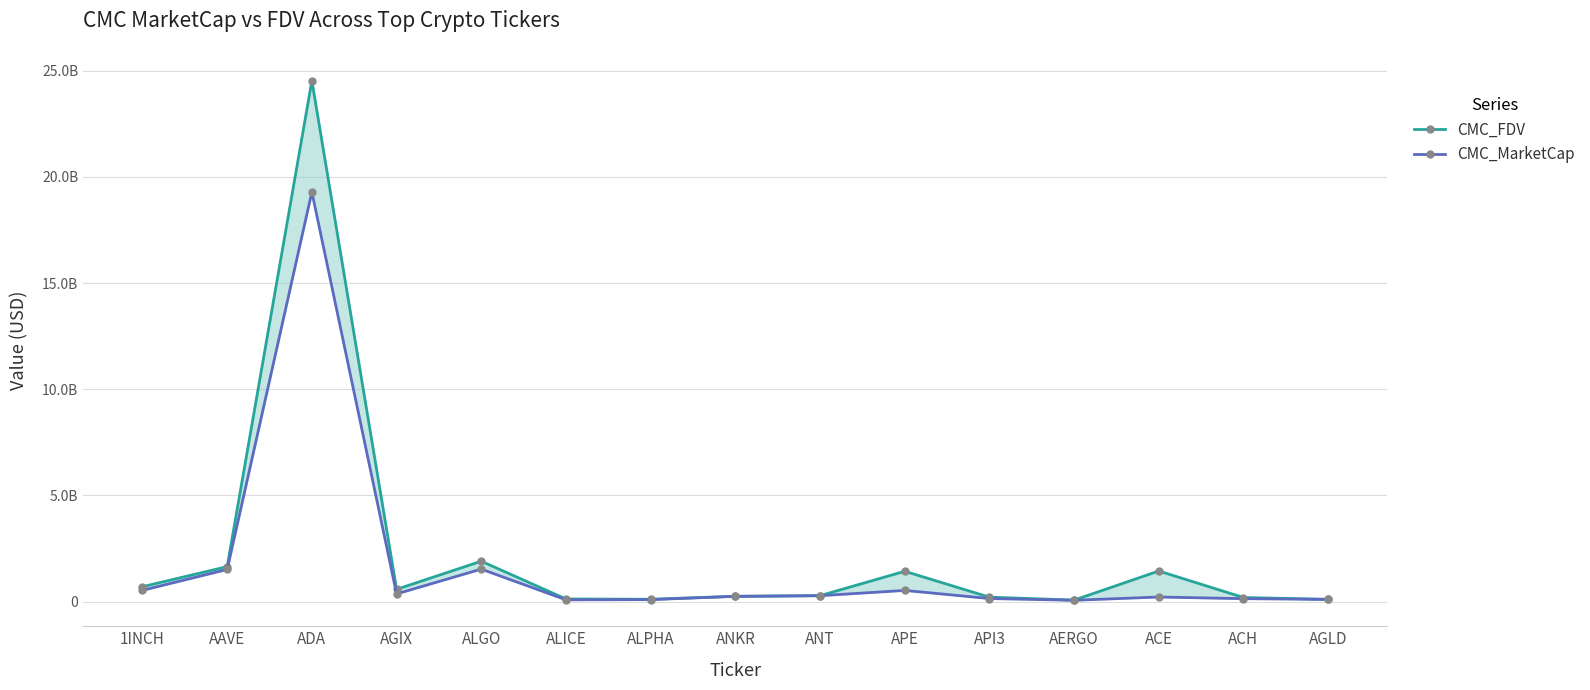

At which label is CMC_FDV closest to 12300979611?

ALGO